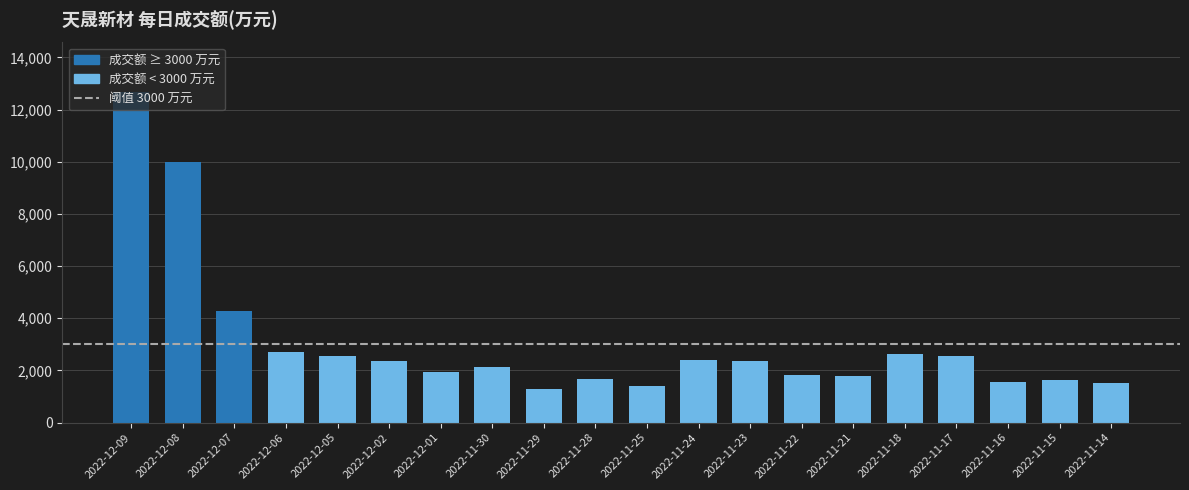

At which category does the chart reach its peak across all series?

2022-12-09